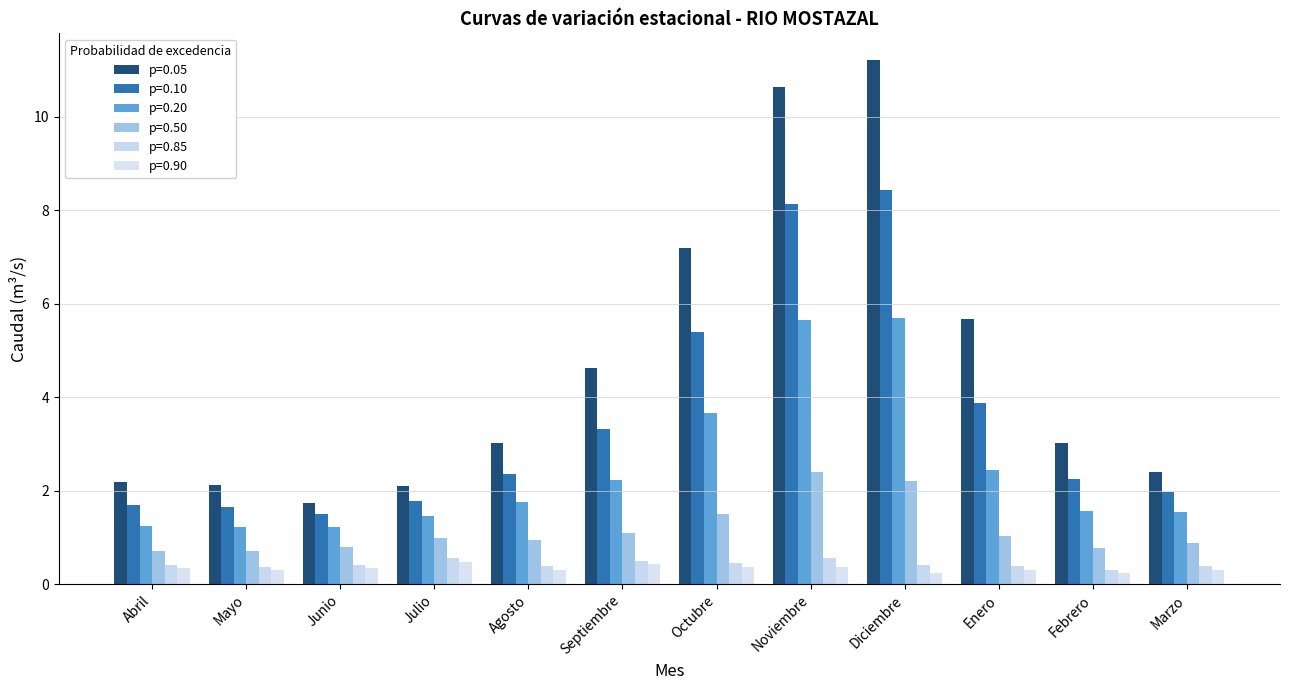

Rank the series at Enero from lowest to highest value.

0.90, 0.85, 0.50, 0.20, 0.10, 0.05